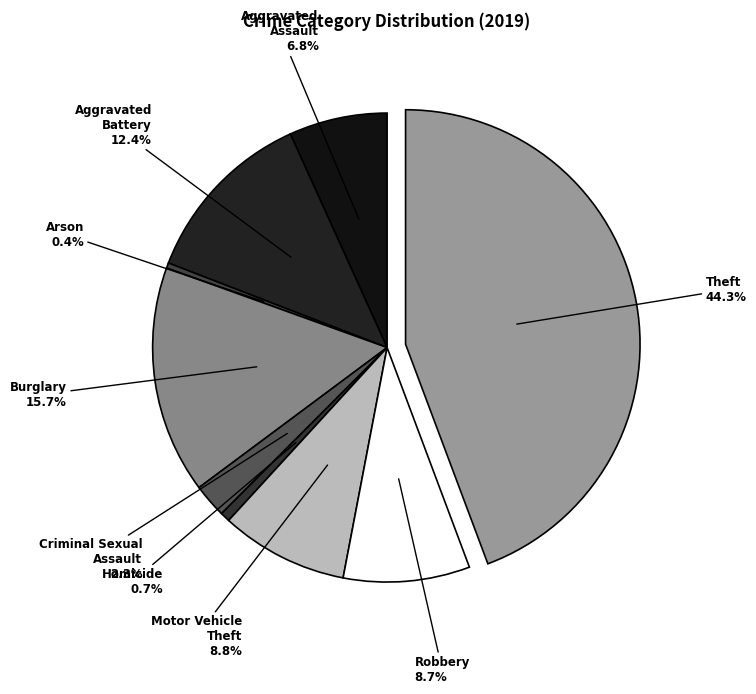

True or false: Theft accounts for 44% of the total.

True